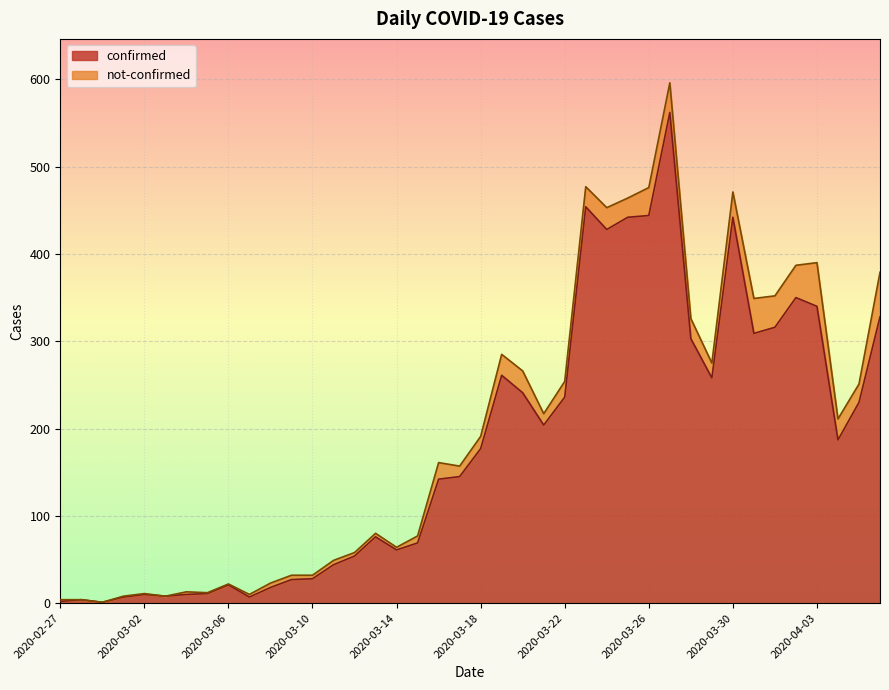

Reading right to left, what are all the values shown in this chart?

328	230	187	340	350	316	309	442	258	303	562	444	442	428	454	236	204	241	261	177	145	142	69	61	76	54	44	28	27	18	7	21	11	10	8	10	7	1	4	2